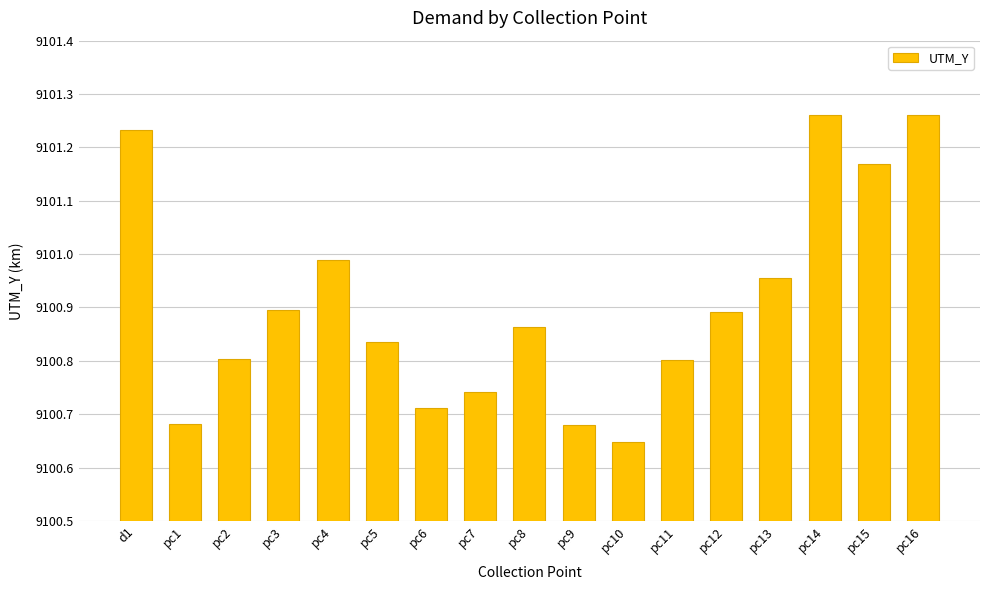

What is the sum of all values?

154715.4